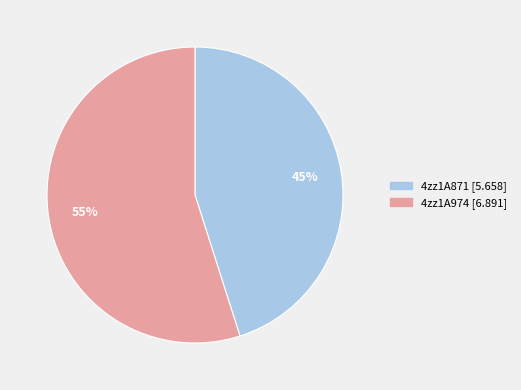

Do 4zz1A871 and 4zz1A974 together represent more than half of the pie?

Yes